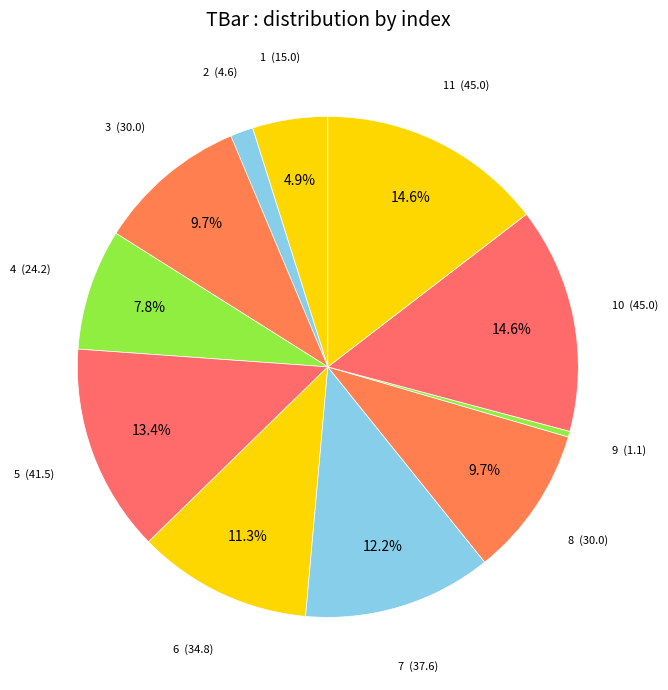

Combined, do 2 and 9 account for over 50%?

No